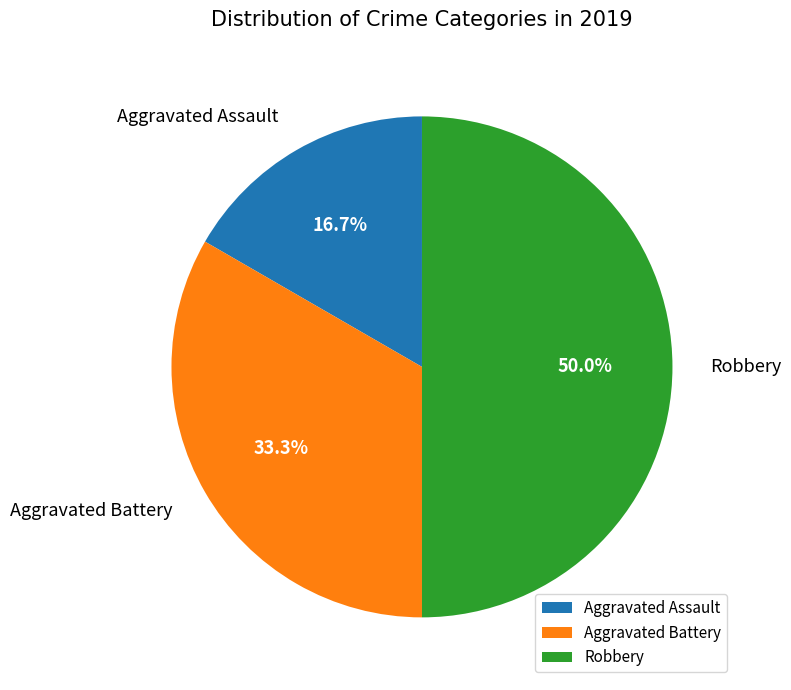

To the nearest percent, what is the average slice percentage?

33%